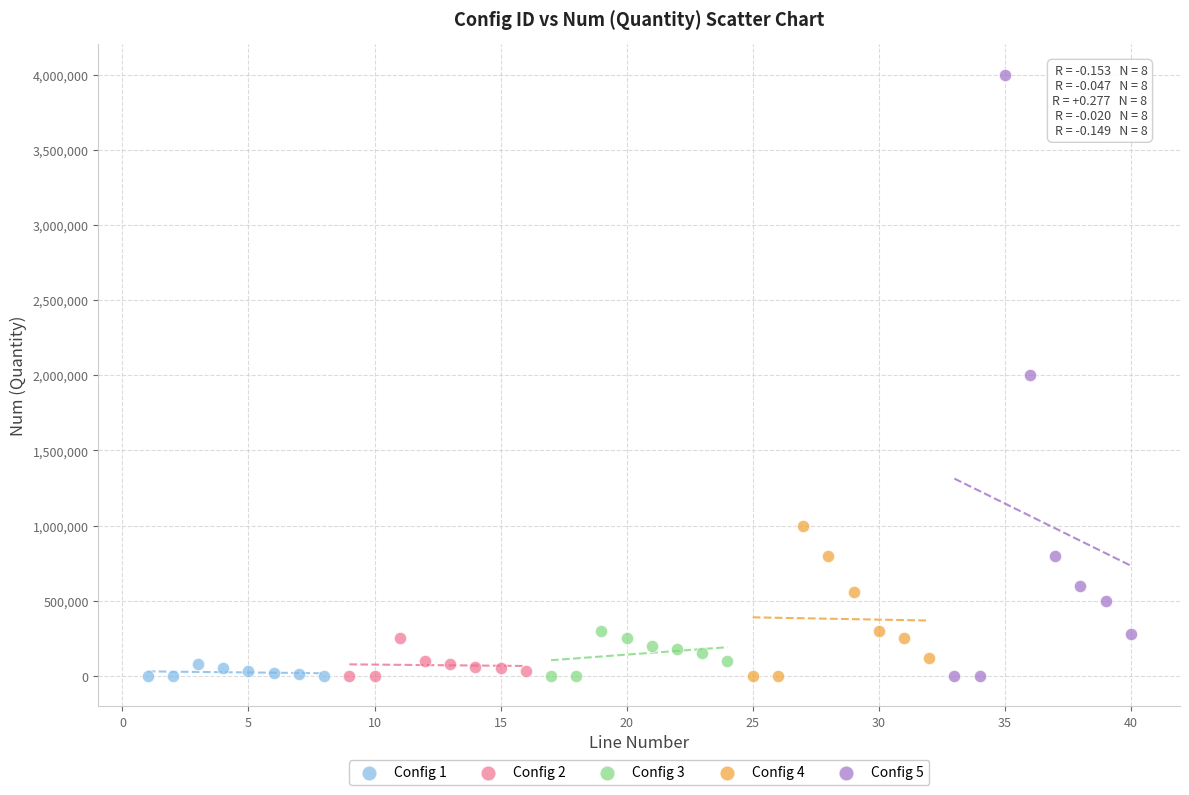

What are all the series names shown in the legend?

Config 1, Config 2, Config 3, Config 4, Config 5